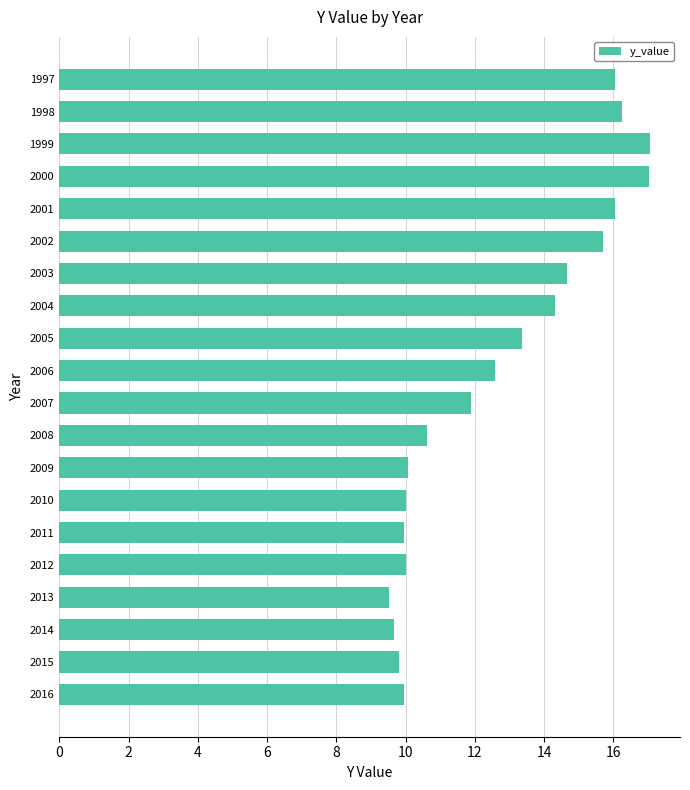

What is the ratio of the value at 2011 to the value at 2000?

0.6